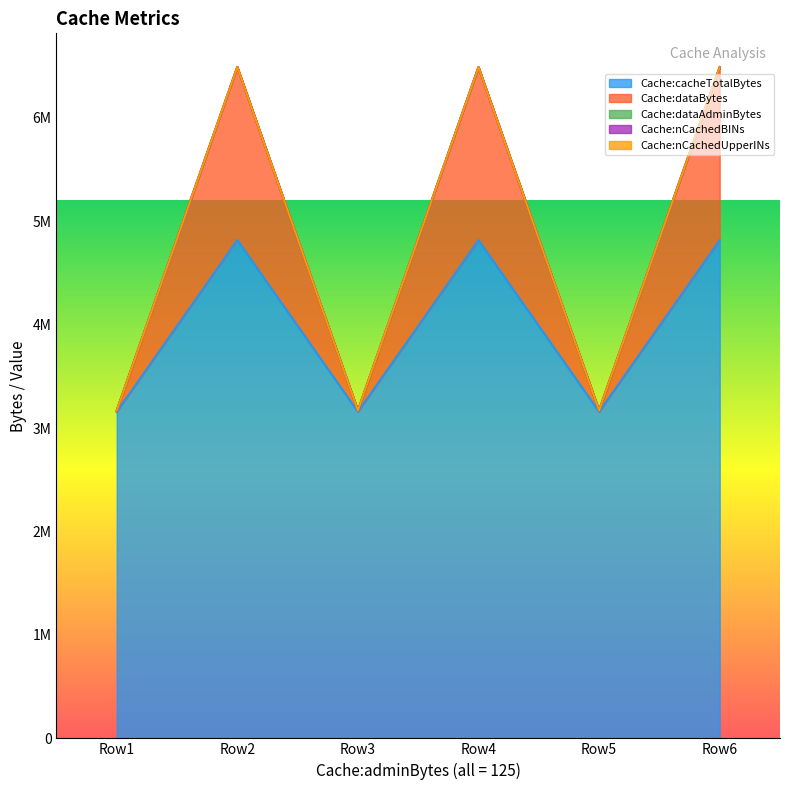

True or false: Cache:dataBytes and Cache:cacheTotalBytes cross at least once.

False